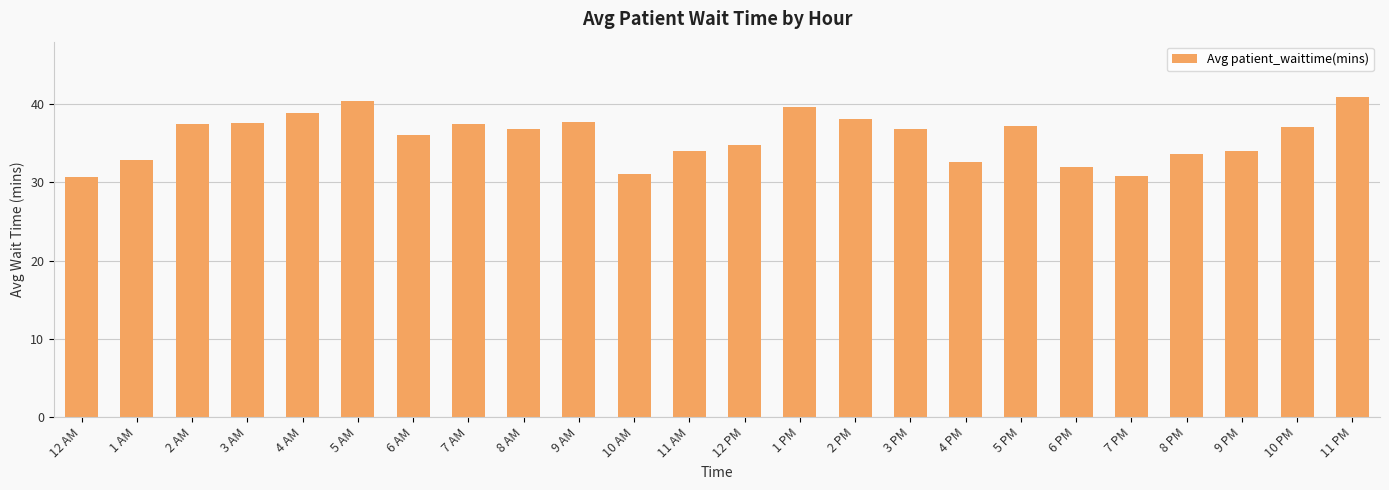

What is the greatest value displayed?

40.9